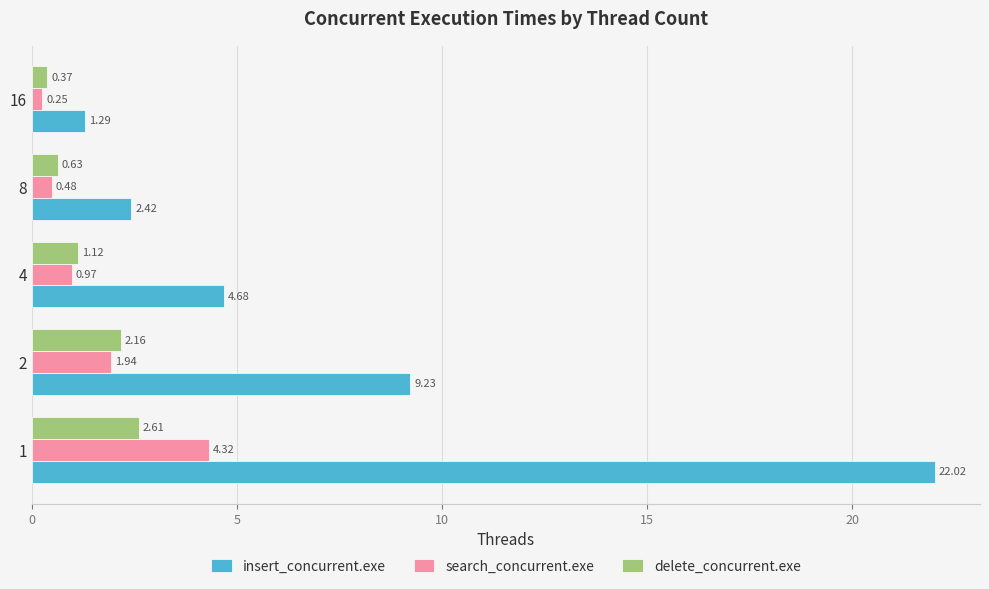

Rank the series by their maximum value, from lowest to highest.

delete_concurrent.exe, search_concurrent.exe, insert_concurrent.exe